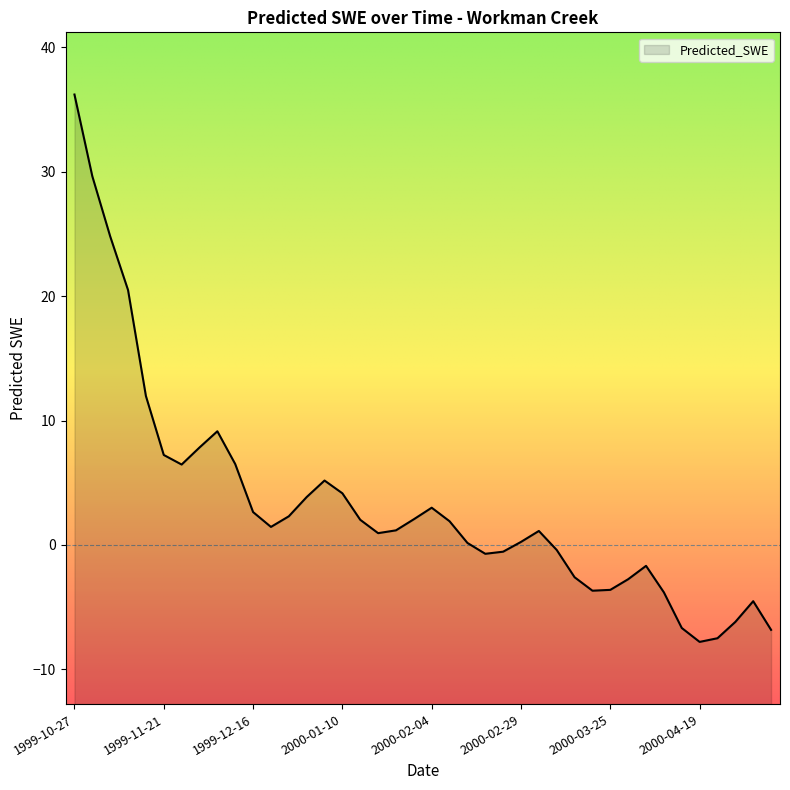

Rank the categories by value from highest to lowest.

1999-10-27, 1999-11-01, 1999-11-06, 1999-11-11, 1999-11-16, 1999-12-06, 1999-12-01, 1999-11-21, 1999-12-11, 1999-11-26, 2000-01-05, 2000-01-10, 1999-12-31, 2000-02-04, 1999-12-16, 1999-12-26, 2000-01-30, 2000-01-15, 2000-02-09, 1999-12-21, 2000-01-25, 2000-03-05, 2000-01-20, 2000-02-29, 2000-02-14, 2000-03-10, 2000-02-24, 2000-02-19, 2000-04-04, 2000-03-15, 2000-03-30, 2000-03-25, 2000-03-20, 2000-04-09, 2000-05-04, 2000-04-29, 2000-04-14, 2000-05-09, 2000-04-24, 2000-04-19